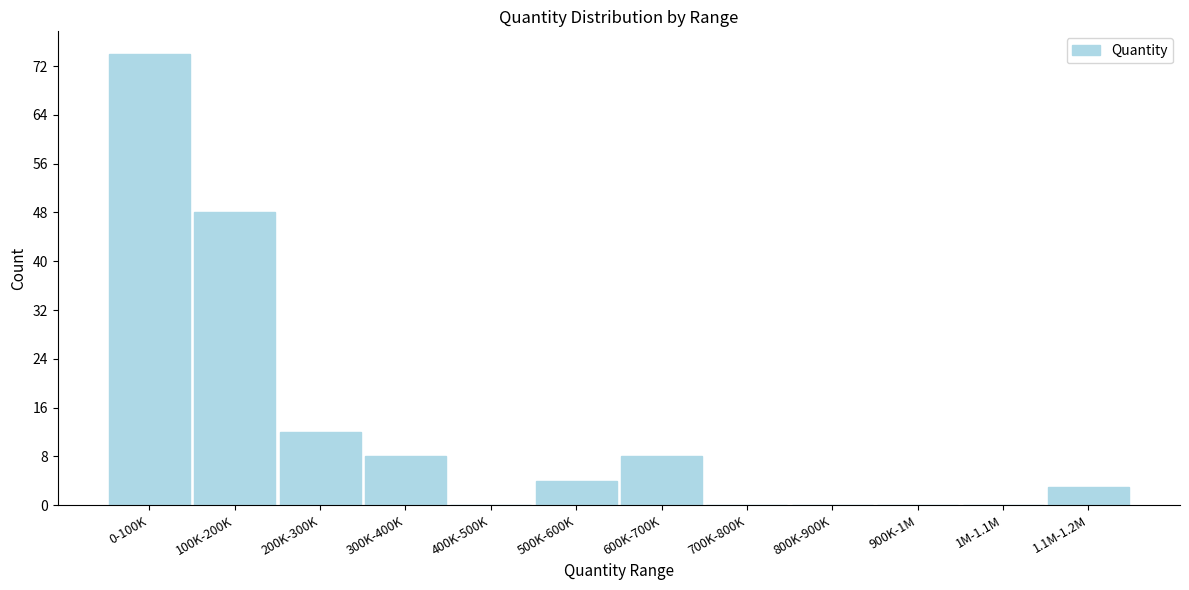

Reading right to left, what are all the values shown in this chart?

1.1M-1.2M=3	1M-1.1M=0	900K-1M=0	800K-900K=0	700K-800K=0	600K-700K=8	500K-600K=4	400K-500K=0	300K-400K=8	200K-300K=12	100K-200K=48	0-100K=74